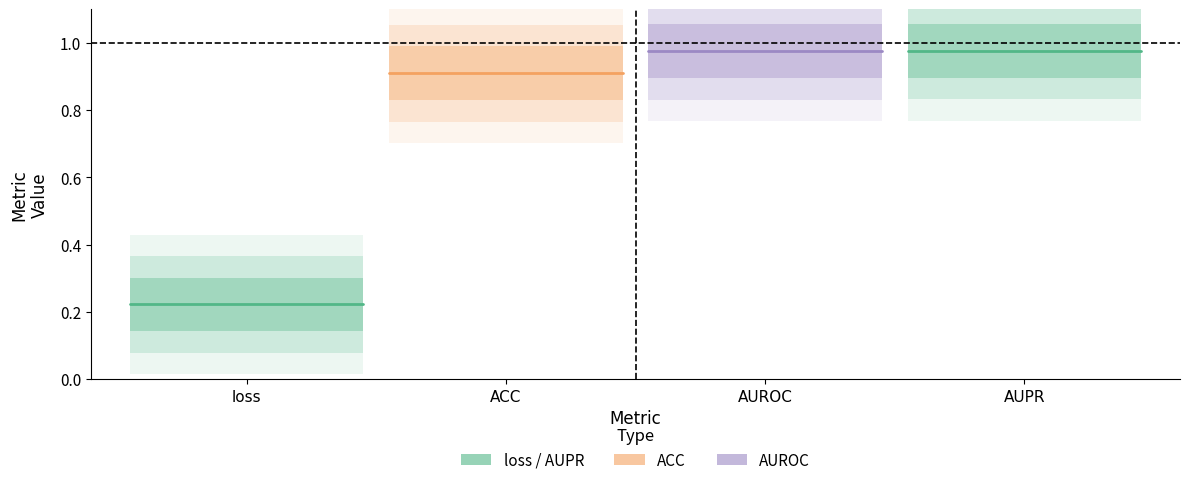

What is the smallest value displayed?

0.2